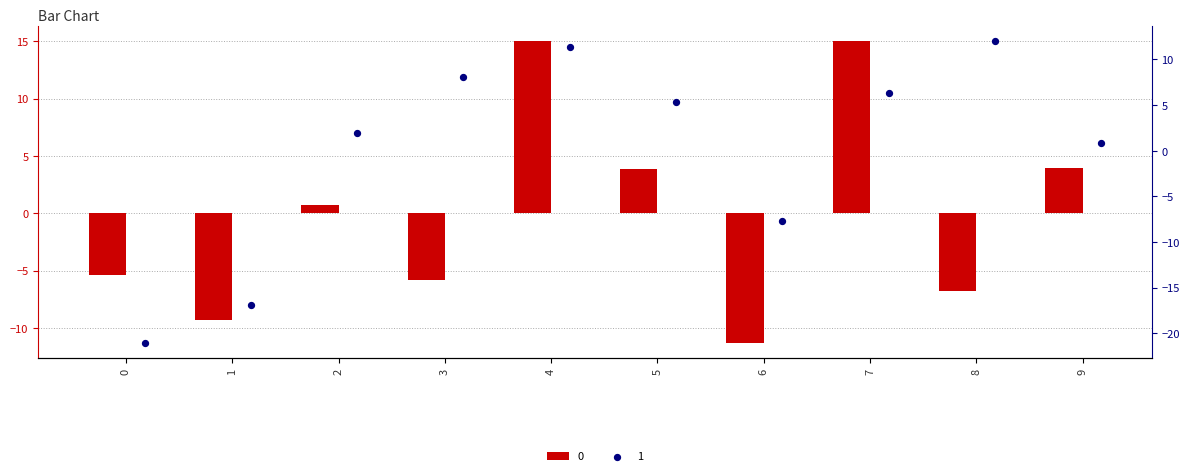

What is the total value across all series at 0?

-26.5